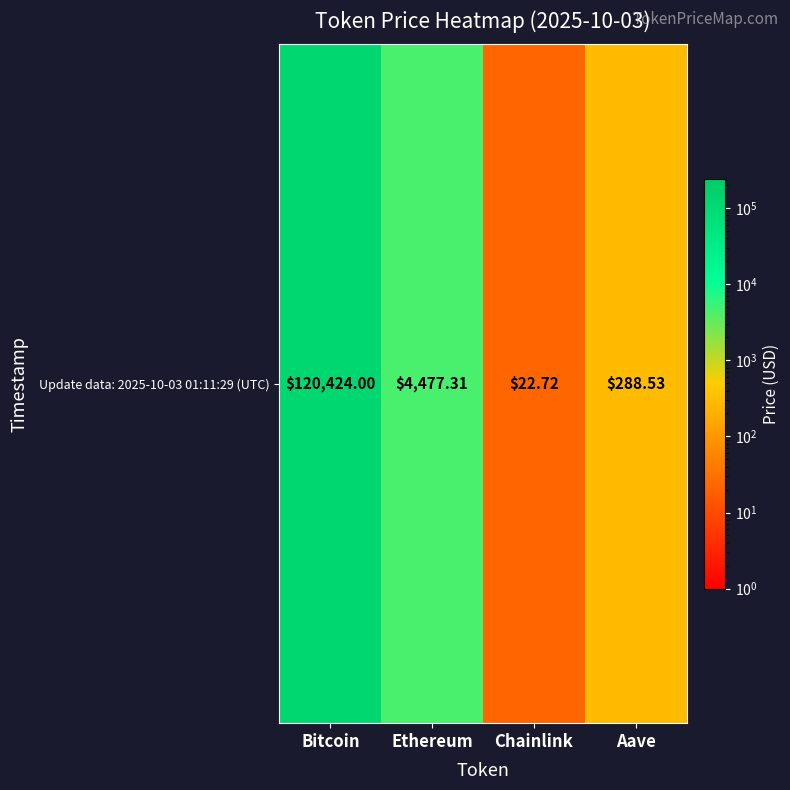

Where is the data nearest to the value 60223?

Ethereum